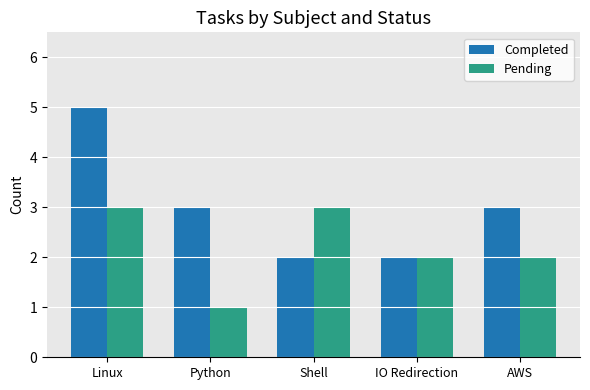

Is the value of Pending at IO Redirection greater than the value of Completed at Python?

No